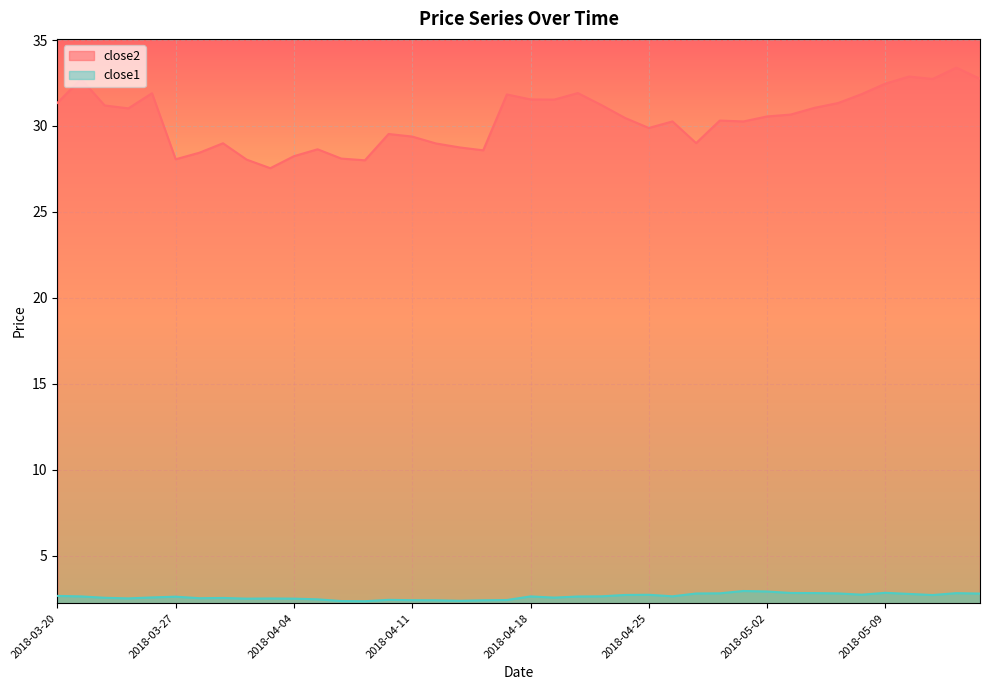

Reading left to right, transcribe all the data shown in this chart.

close2: 2018-03-20=31.3	2018-03-21=32.7	2018-03-22=31.2	2018-03-23=31.0	2018-03-26=31.9	2018-03-27=28.1	2018-03-28=28.4	2018-03-29=29.0	2018-04-02=28.0	2018-04-03=27.5	2018-04-04=28.2	2018-04-05=28.6	2018-04-06=28.1	2018-04-09=28.0	2018-04-10=29.5	2018-04-11=29.4	2018-04-12=29.0	2018-04-13=28.8	2018-04-16=28.6	2018-04-17=31.8	2018-04-18=31.5	2018-04-19=31.5	2018-04-20=31.9	2018-04-23=31.2	2018-04-24=30.5	2018-04-25=29.9	2018-04-26=30.3	2018-04-27=29.0	2018-04-30=30.3	2018-05-01=30.3	2018-05-02=30.6	2018-05-03=30.7	2018-05-04=31.1	2018-05-07=31.3	2018-05-08=31.9	2018-05-09=32.5	2018-05-10=32.9	2018-05-11=32.7	2018-05-14=33.4	2018-05-15=32.7
close1: 2018-03-20=2.7	2018-03-21=2.6	2018-03-22=2.6	2018-03-23=2.5	2018-03-26=2.6	2018-03-27=2.6	2018-03-28=2.5	2018-03-29=2.6	2018-04-02=2.5	2018-04-03=2.5	2018-04-04=2.5	2018-04-05=2.5	2018-04-06=2.4	2018-04-09=2.4	2018-04-10=2.4	2018-04-11=2.4	2018-04-12=2.4	2018-04-13=2.4	2018-04-16=2.4	2018-04-17=2.4	2018-04-18=2.6	2018-04-19=2.6	2018-04-20=2.6	2018-04-23=2.6	2018-04-24=2.7	2018-04-25=2.7	2018-04-26=2.6	2018-04-27=2.8	2018-04-30=2.8	2018-05-01=3.0	2018-05-02=2.9	2018-05-03=2.8	2018-05-04=2.8	2018-05-07=2.8	2018-05-08=2.7	2018-05-09=2.9	2018-05-10=2.8	2018-05-11=2.7	2018-05-14=2.8	2018-05-15=2.8